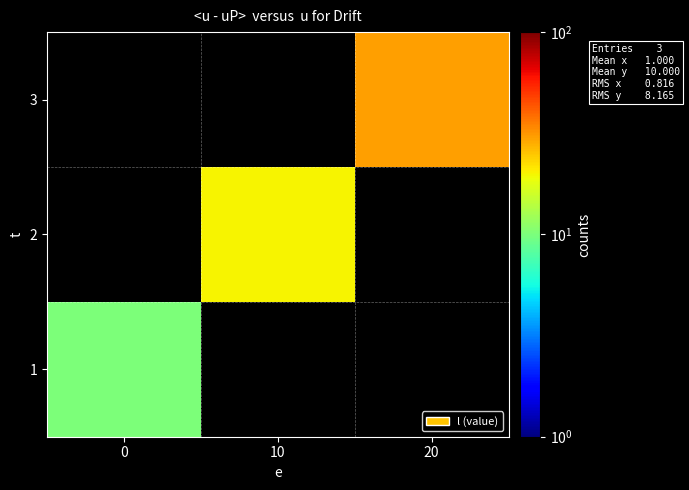

At which category is the sum across all series the highest?

20